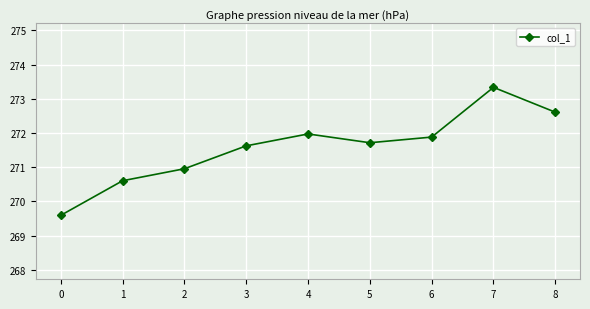

The value at 6 is 271.9. True or false?

True